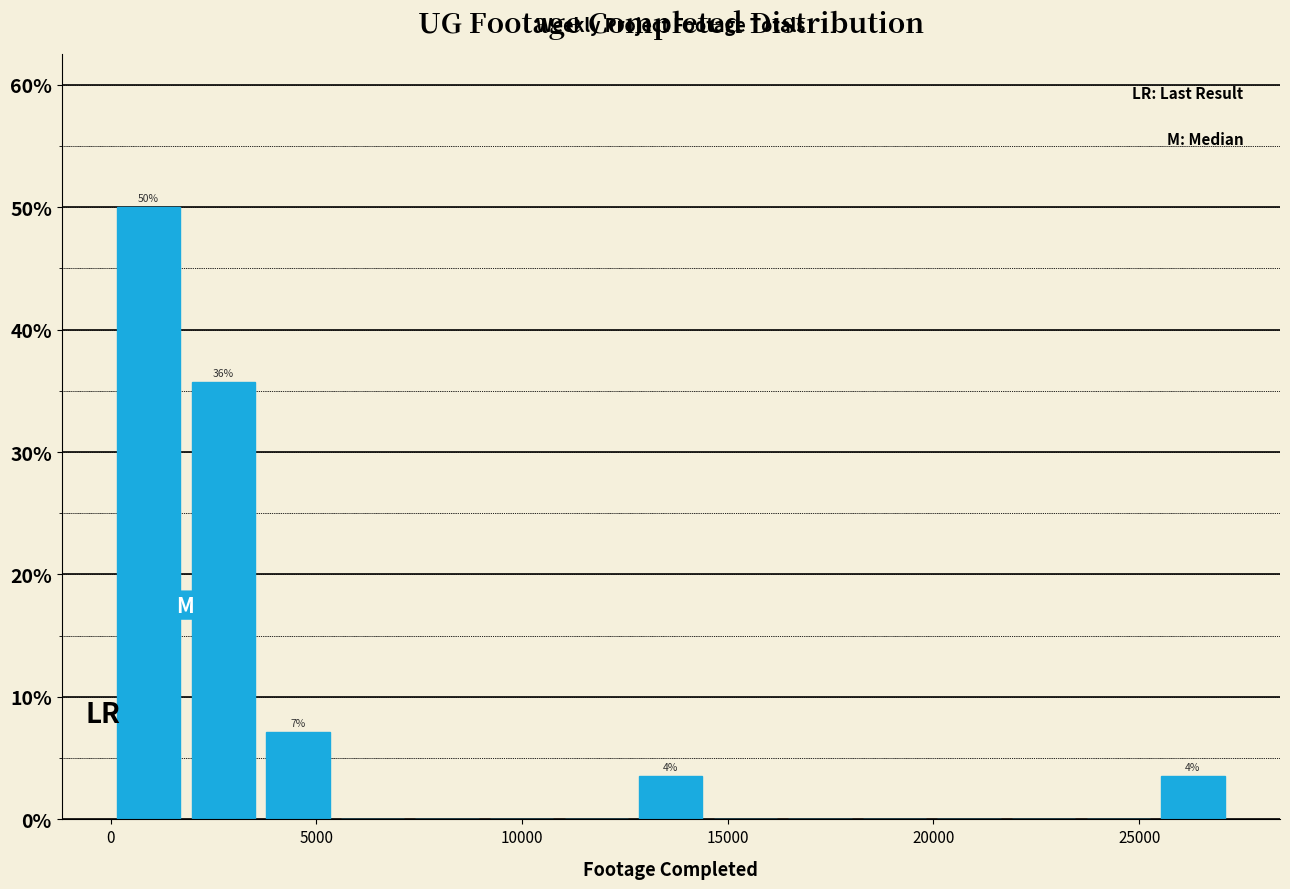

Around what value on the x-axis is the tallest bar? Give the approximate position of its centre, as read against the axis.

1000